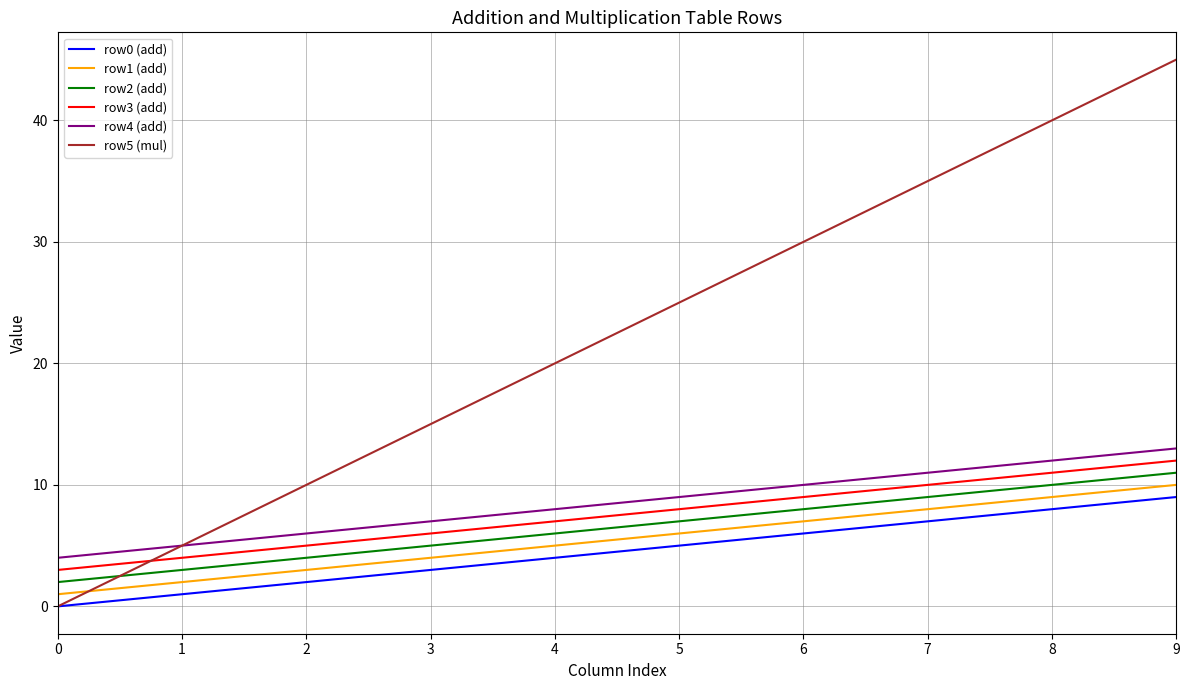

Rank the categories by row4 (add) value from highest to lowest.

9, 8, 7, 6, 5, 4, 3, 2, 1, 0